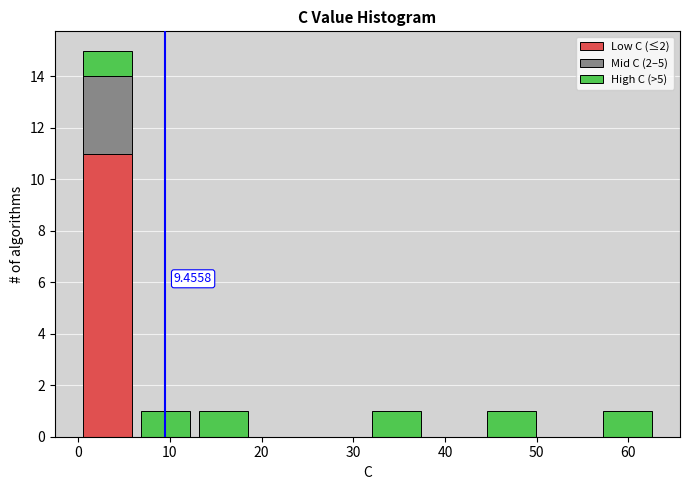

Which range on the x-axis has the tallest stacked bar (by total height)?

0 to 6